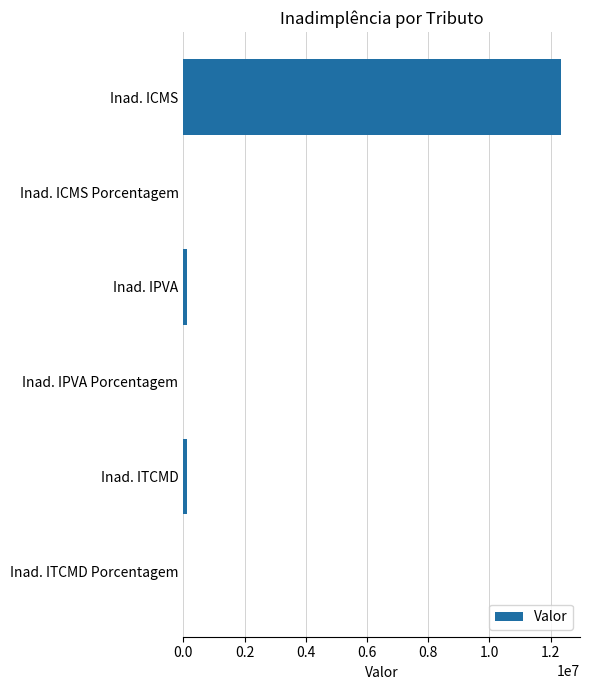

Between Inad. ITCMD Porcentagem and Inad. ICMS, which is larger?

Inad. ICMS